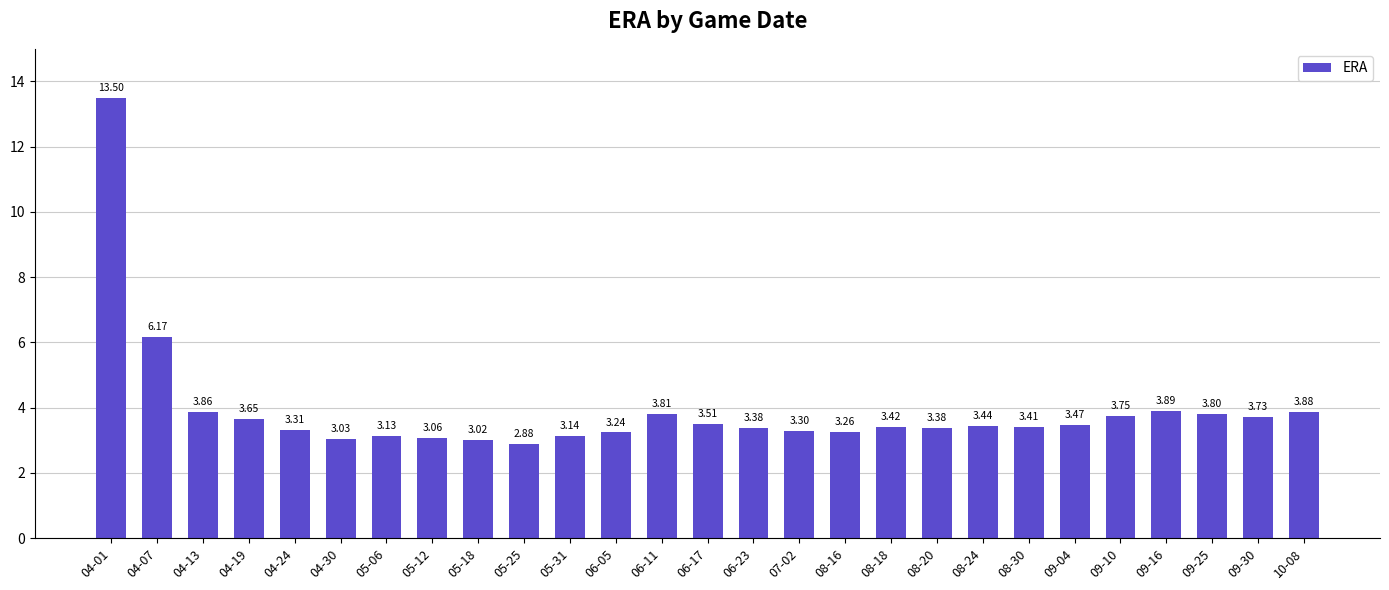

Count the number of values greater than 3.

26